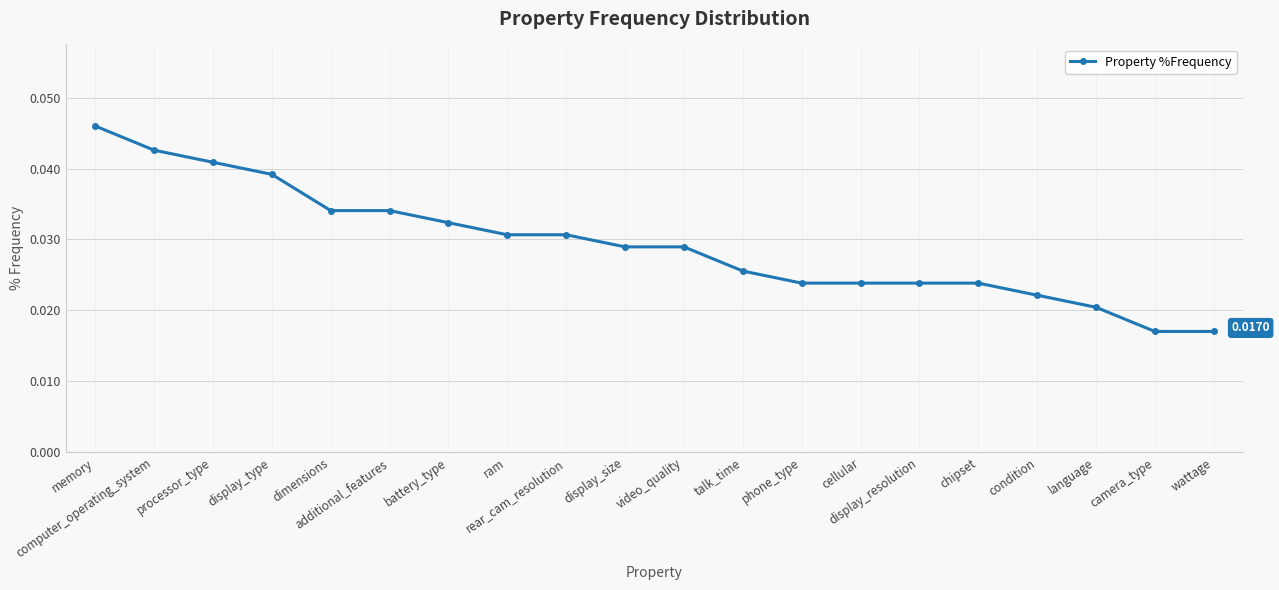

What is the sum of all values?

0.6